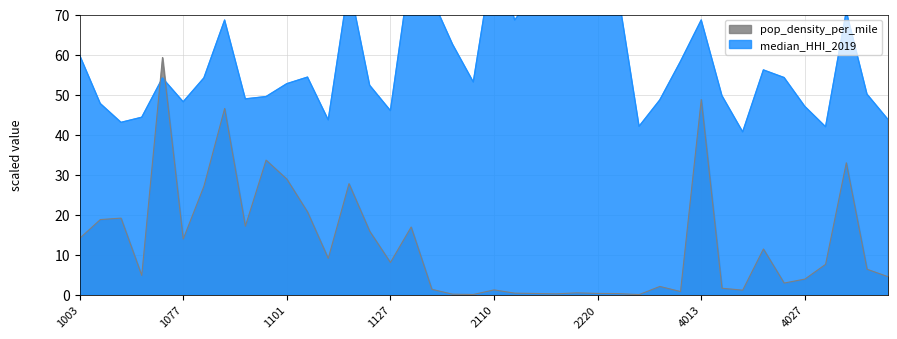

At which category does median_HHI_2019_scaled reach its first local valley?

1055